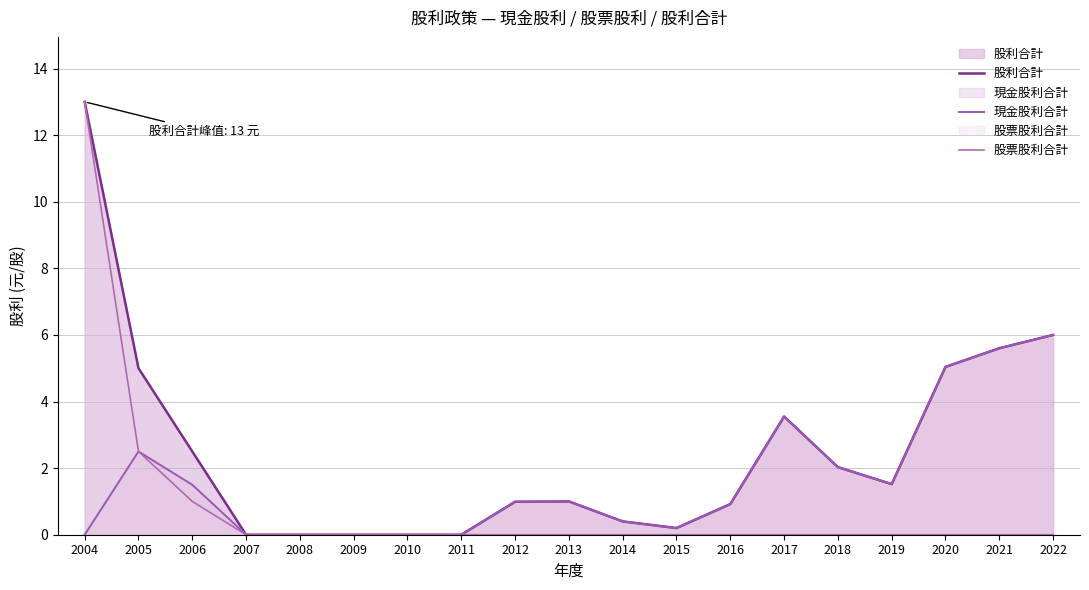

List the series in order of their overall mean, lowest first.

股票股利合計, 現金股利合計, 股利合計